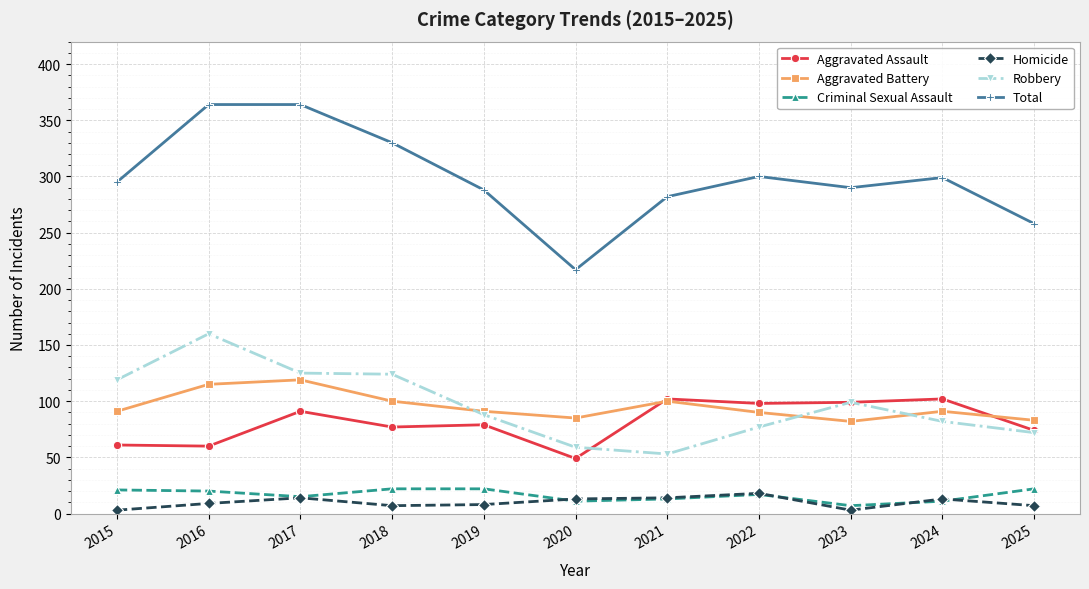

True or false: Aggravated Assault and Criminal Sexual Assault cross at least once.

False